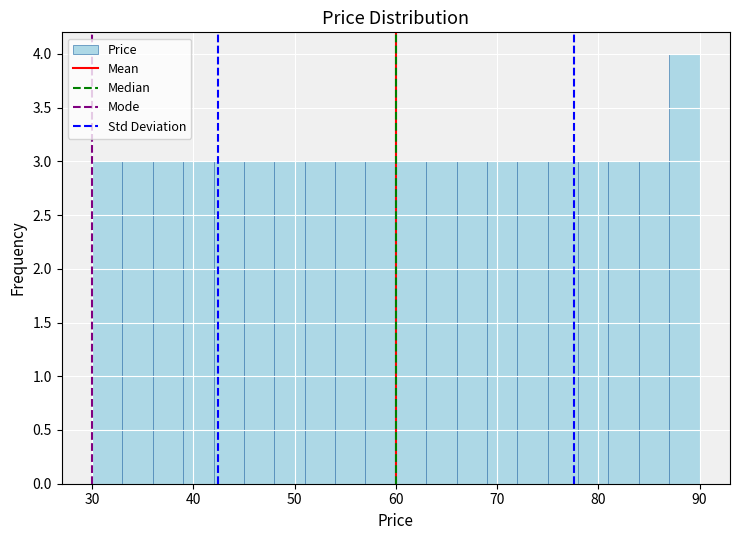

Around what value on the x-axis is the tallest bar? Give the approximate position of its centre, as read against the axis.

89